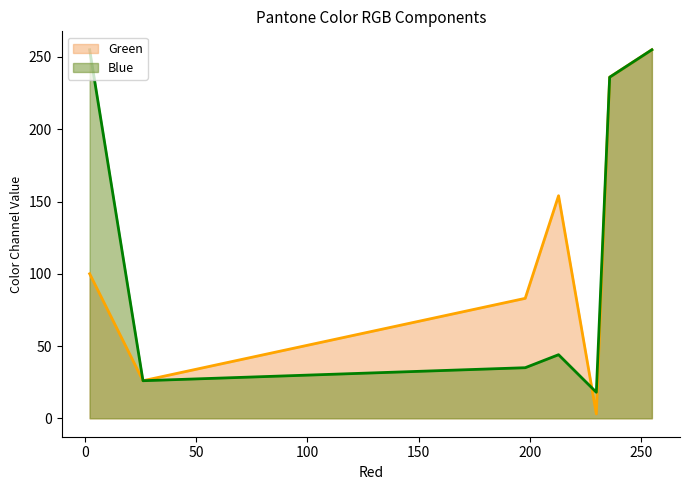

What are all the series names shown in the legend?

Green line, Blue line